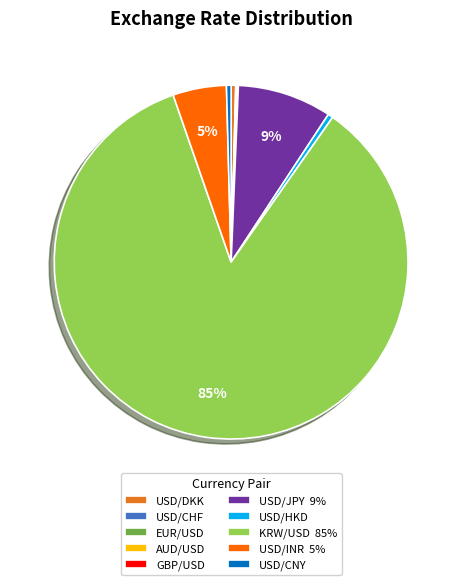

Is it true that USD/JPY 9% is 16% of the pie?

False